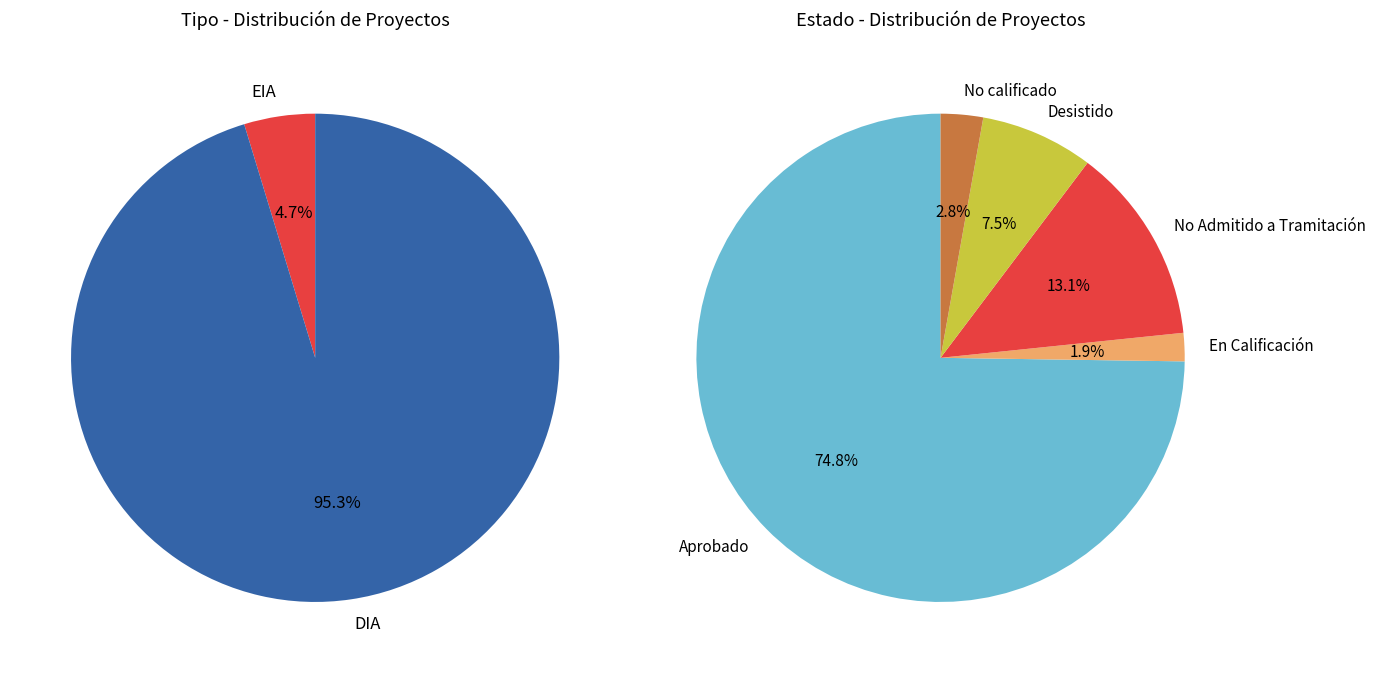

True or false: DIA accounts for 86% of the total.

False